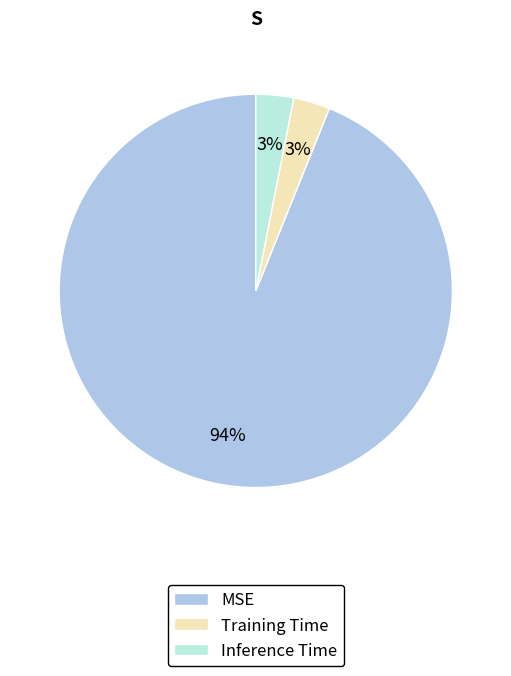

Is it true that Inference Time is 17% of the pie?

False